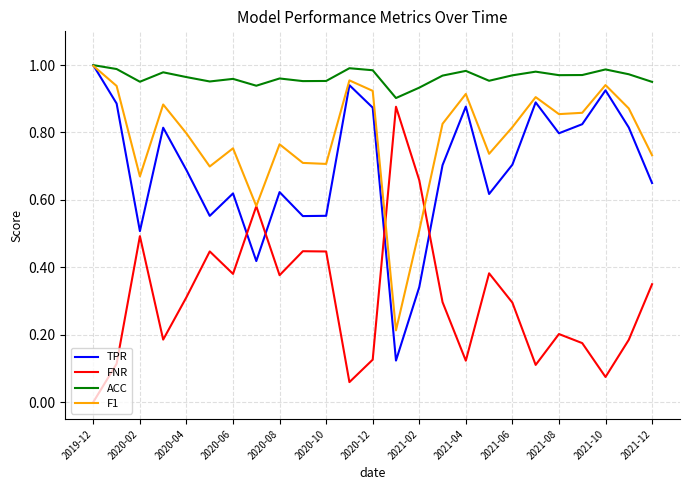

Which series has the largest total across all categories?

ACC